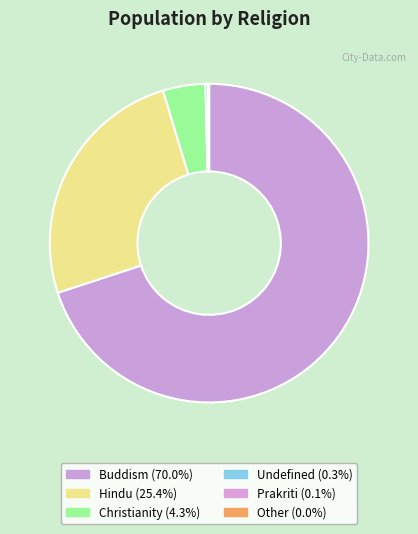

Combined, what portion of the pie is Hindu and Christianity?

29.7%